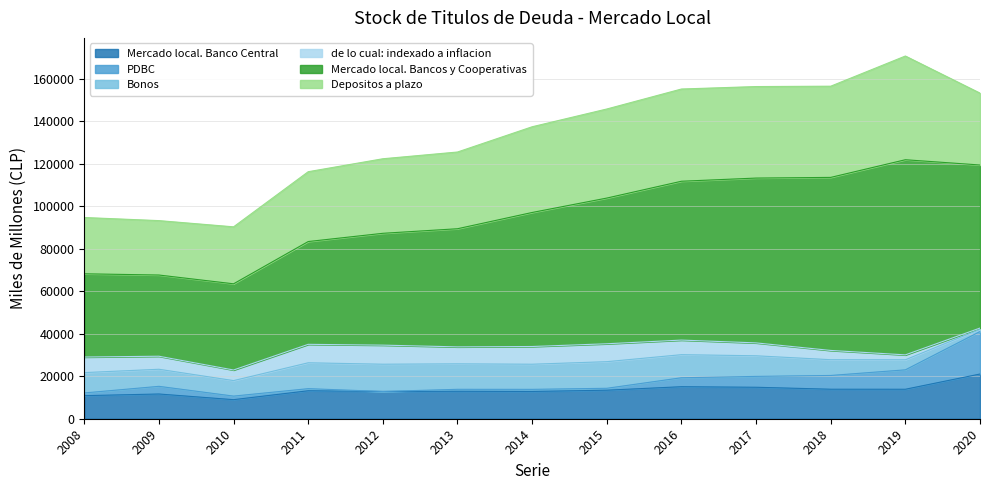

Which series has the largest range (max minus min)?

Mercado local. Bancos y Cooperativas